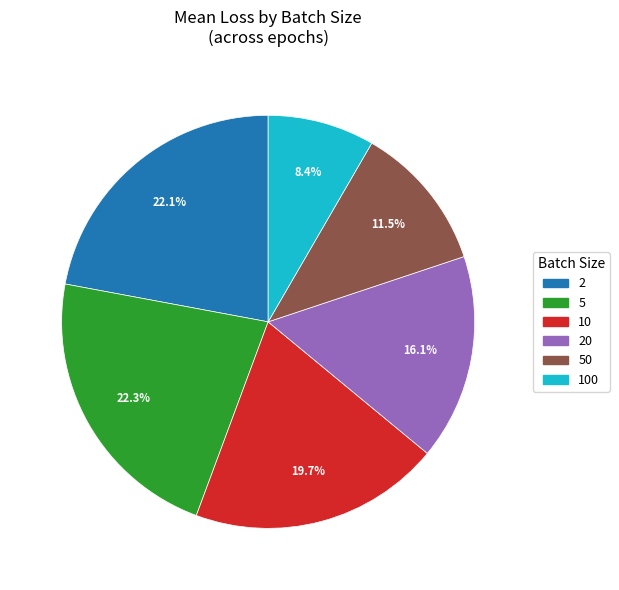

Which category has the smallest portion of the pie?

100